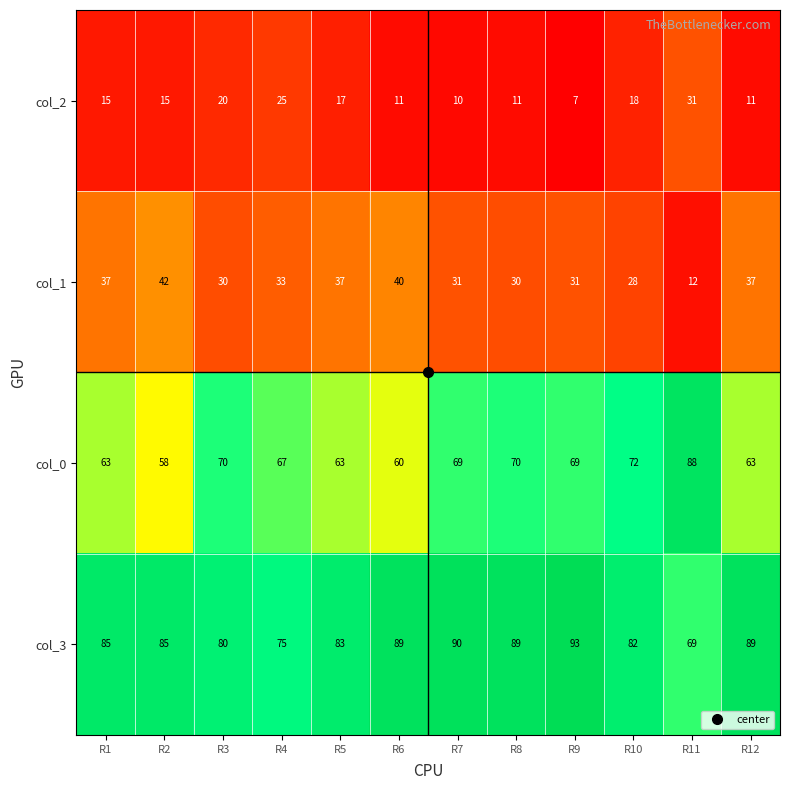

Is it true that col_1 equals 37 at R12?

True